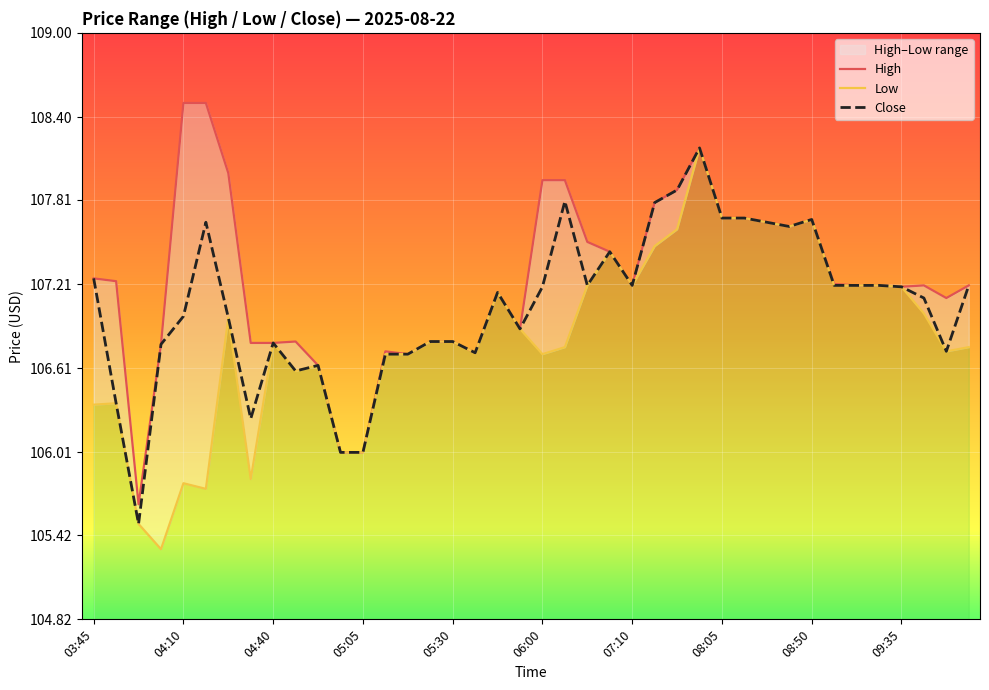

What is the minimum value for Close?

105.5